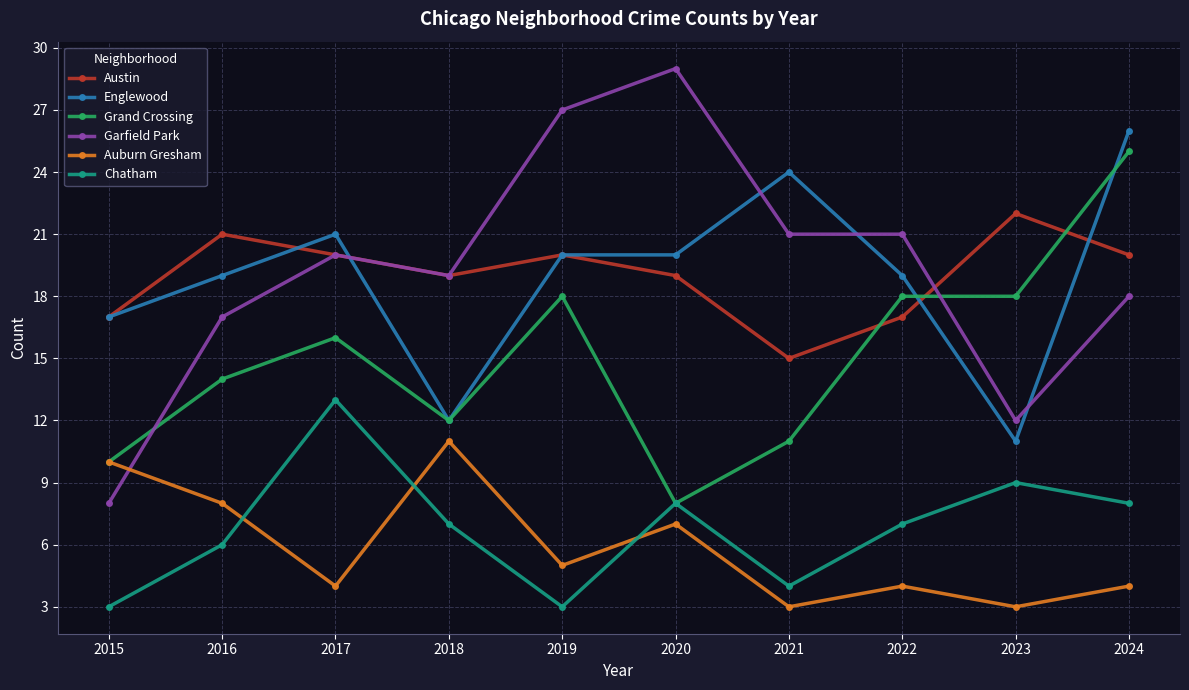

What is the sum of all Austin values?

190